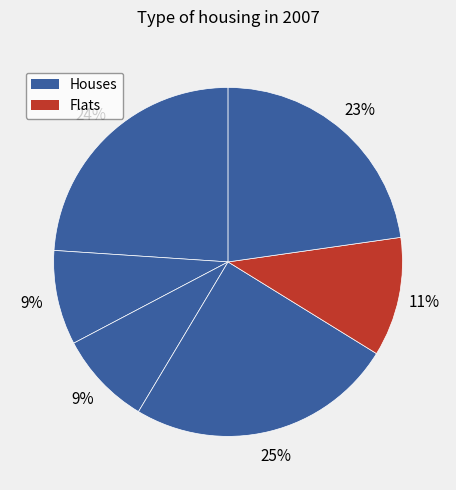

How many slices are in this pie chart?

6